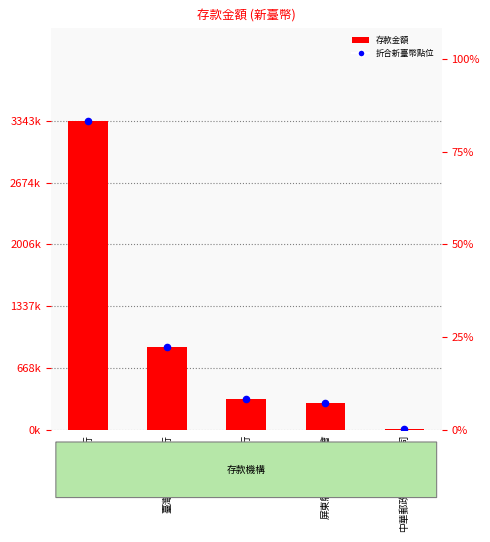

Which series contains the highest Y value?

新臺幣總額或折合新臺幣總額